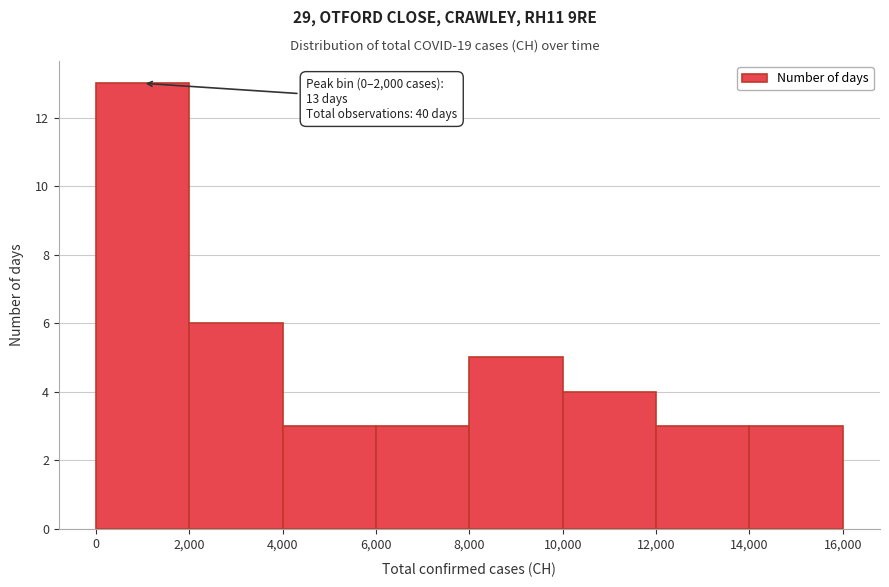

Over which range of the x-axis is the bar tallest?

0 to 2,000